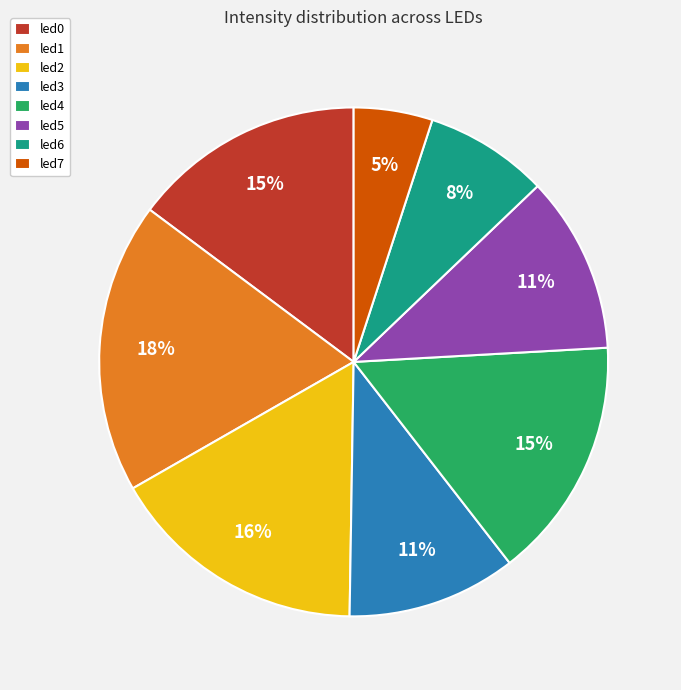

Do led2 and led5 together represent more than half of the pie?

No